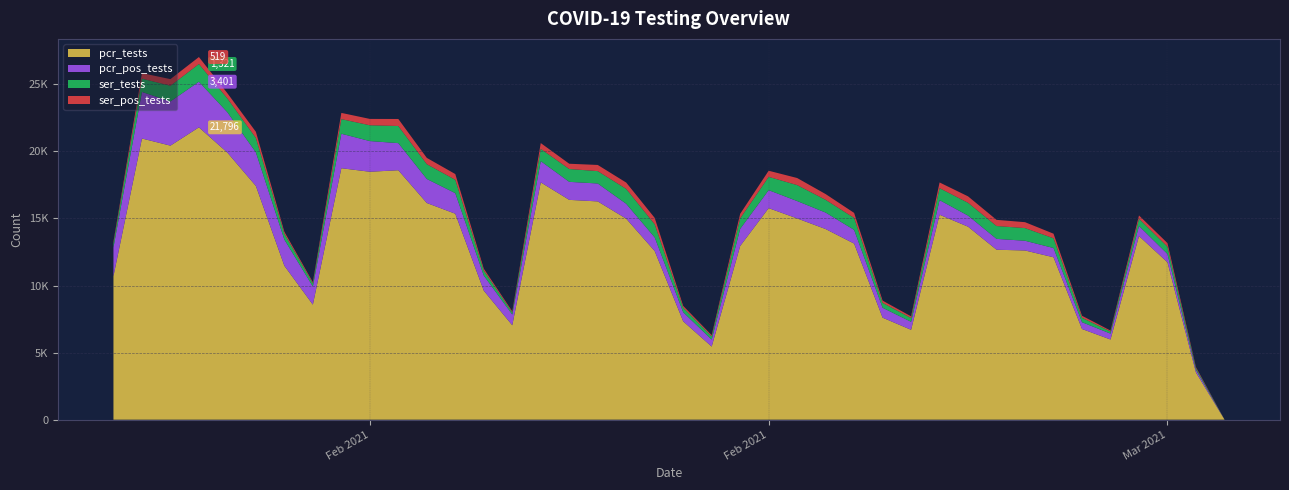

Reading left to right, list all the values displayed in this chart.

pcr_tests: 2021-03-04=18	2021-03-03=3519	2021-03-02=11733	2021-03-01=13691	2021-02-28=5978	2021-02-27=6761	2021-02-26=12108	2021-02-25=12614	2021-02-24=12671	2021-02-23=14389	2021-02-22=15279	2021-02-21=6700	2021-02-20=7606	2021-02-19=13129	2021-02-18=14212	2021-02-17=15005	2021-02-16=15771	2021-02-15=12949	2021-02-14=5450	2021-02-13=7333	2021-02-12=12572	2021-02-11=14986	2021-02-10=16273	2021-02-09=16388	2021-02-08=17692	2021-02-07=7040	2021-02-06=9621	2021-02-05=15355	2021-02-04=16154	2021-02-03=18597	2021-02-02=18484	2021-02-01=18748	2021-01-31=8577	2021-01-30=11473	2021-01-29=17425	2021-01-28=19910	2021-01-27=21796	2021-01-26=20431	2021-01-25=20962	2021-01-24=10699
pcr_pos_tests: 2021-03-04=1	2021-03-03=199	2021-03-02=620	2021-03-01=753	2021-02-28=439	2021-02-27=507	2021-02-26=691	2021-02-25=726	2021-02-24=809	2021-02-23=826	2021-02-22=1090	2021-02-21=596	2021-02-20=739	2021-02-19=1022	2021-02-18=1229	2021-02-17=1295	2021-02-16=1342	2021-02-15=1280	2021-02-14=519	2021-02-13=677	2021-02-12=1019	2021-02-11=1110	2021-02-10=1336	2021-02-09=1343	2021-02-08=1582	2021-02-07=800	2021-02-06=1123	2021-02-05=1534	2021-02-04=1793	2021-02-03=2020	2021-02-02=2288	2021-02-01=2571	2021-01-31=1353	2021-01-30=1954	2021-01-29=2504	2021-01-28=3010	2021-01-27=3401	2021-01-26=3297	2021-01-25=3473	2021-01-24=2140
ser_tests: 2021-03-04=0	2021-03-03=129	2021-03-02=545	2021-03-01=535	2021-02-28=153	2021-02-27=327	2021-02-26=725	2021-02-25=944	2021-02-24=957	2021-02-23=955	2021-02-22=891	2021-02-21=280	2021-02-20=364	2021-02-19=890	2021-02-18=950	2021-02-17=1190	2021-02-16=991	2021-02-15=780	2021-02-14=241	2021-02-13=333	2021-02-12=978	2021-02-11=1110	2021-02-10=922	2021-02-09=957	2021-02-08=915	2021-02-07=162	2021-02-06=367	2021-02-05=996	2021-02-04=1101	2021-02-03=1278	2021-02-02=1177	2021-02-01=1089	2021-01-31=237	2021-01-30=428	2021-01-29=1075	2021-01-28=1028	2021-01-27=1321	2021-01-26=1167	2021-01-25=991	2021-01-24=325
ser_pos_tests: 2021-03-04=0	2021-03-03=72	2021-03-02=267	2021-03-01=248	2021-02-28=75	2021-02-27=152	2021-02-26=342	2021-02-25=440	2021-02-24=461	2021-02-23=479	2021-02-22=426	2021-02-21=128	2021-02-20=167	2021-02-19=375	2021-02-18=429	2021-02-17=527	2021-02-16=456	2021-02-15=338	2021-02-14=89	2021-02-13=143	2021-02-12=475	2021-02-11=471	2021-02-10=460	2021-02-09=393	2021-02-08=433	2021-02-07=77	2021-02-06=147	2021-02-05=427	2021-02-04=470	2021-02-03=523	2021-02-02=474	2021-02-01=464	2021-01-31=85	2021-01-30=153	2021-01-29=457	2021-01-28=389	2021-01-27=519	2021-01-26=493	2021-01-25=409	2021-01-24=109